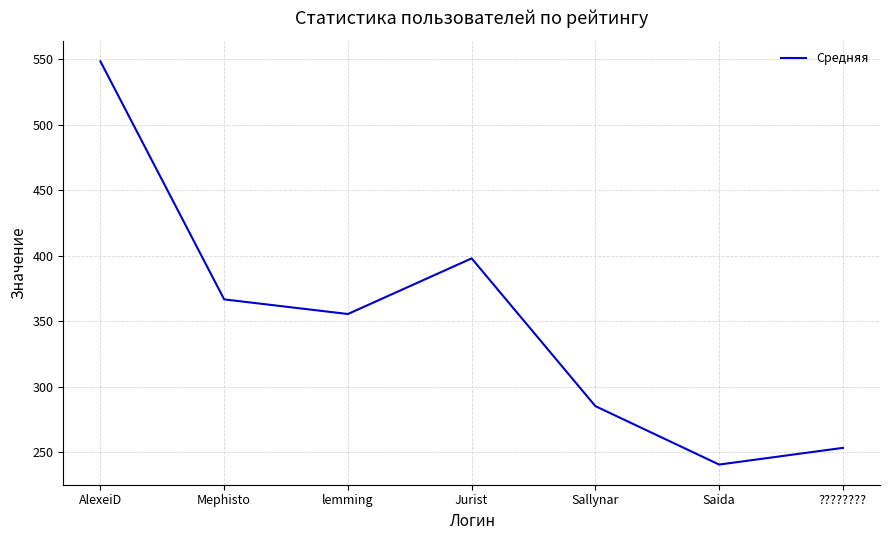

What is the average value?

349.6